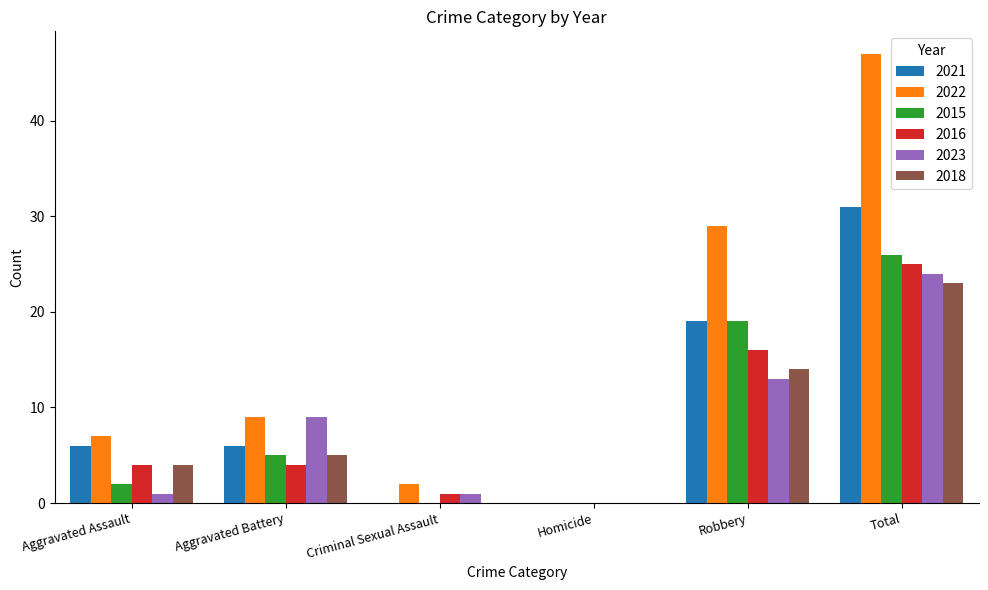

How many 2021 values are between 0 and 19?

5